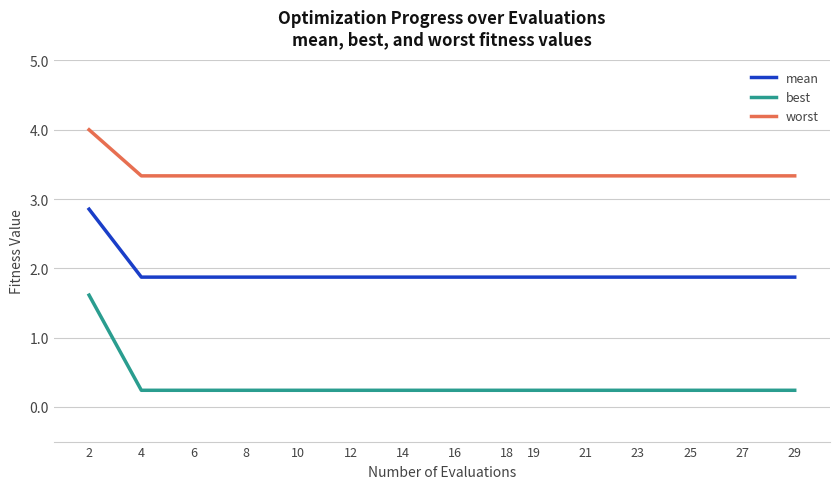

How many distinct data groups are displayed?

3